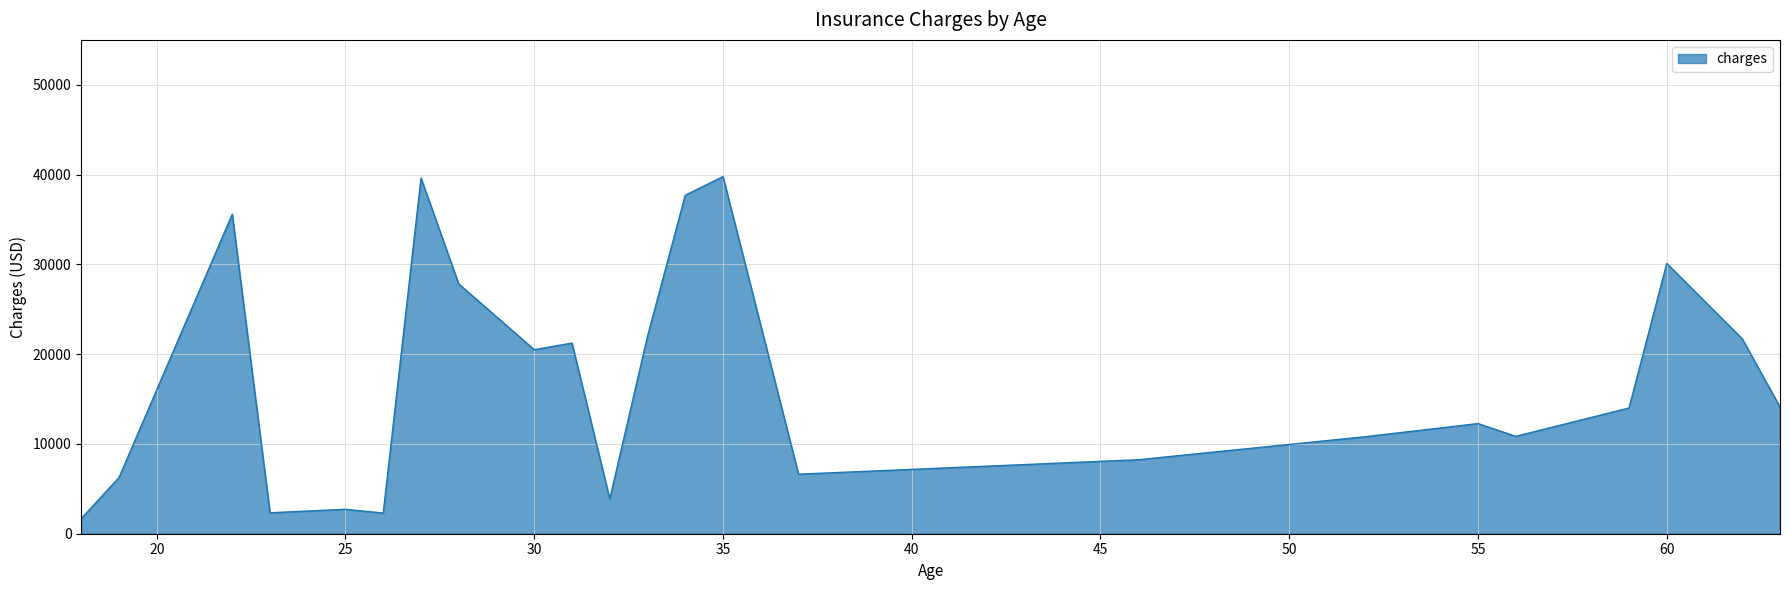

What is the minimum value shown in the chart?

1686.9